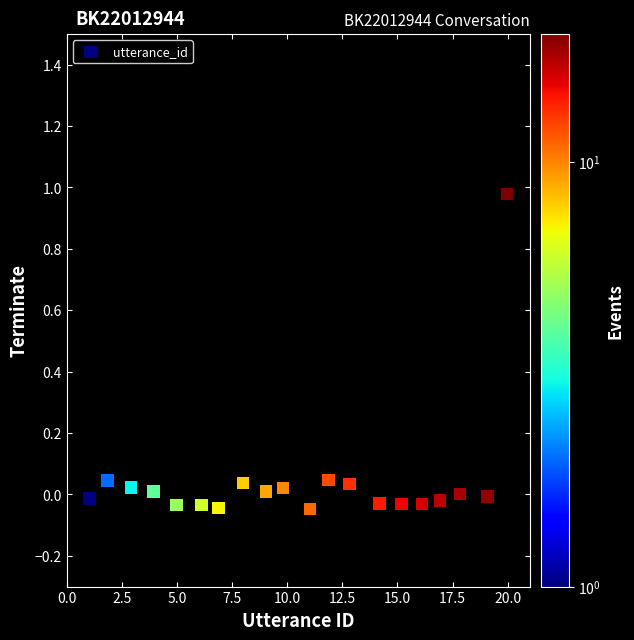

What is the range of X values (max minus min)?

18.9